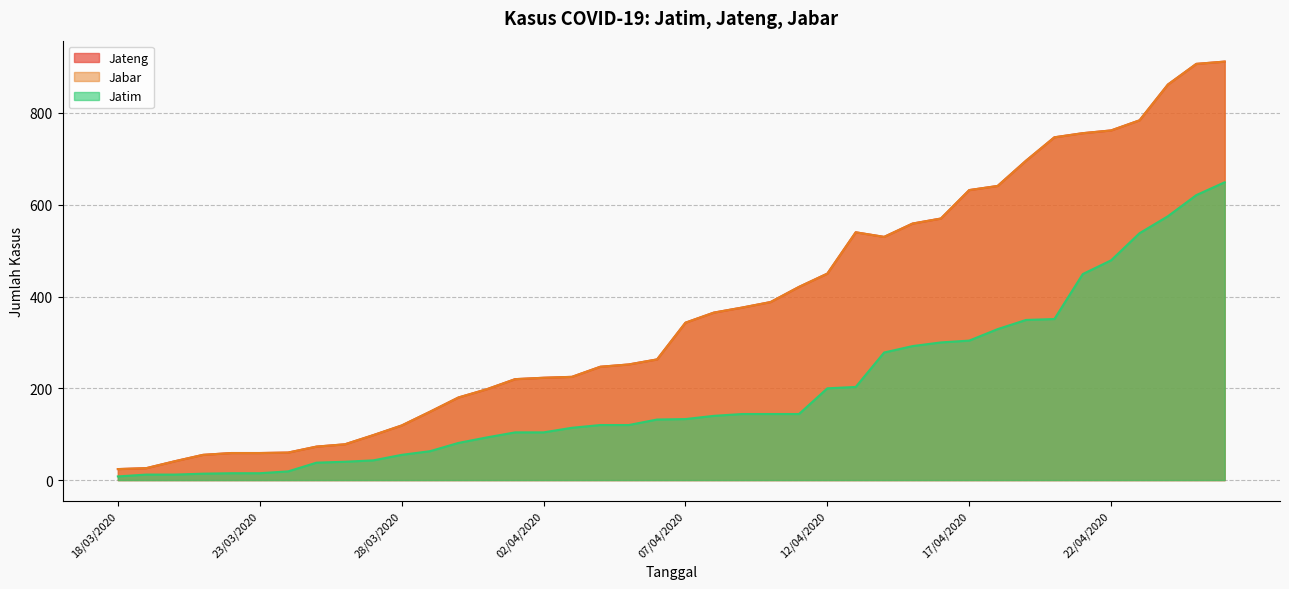

What position from the left is 15/04/2020?

29